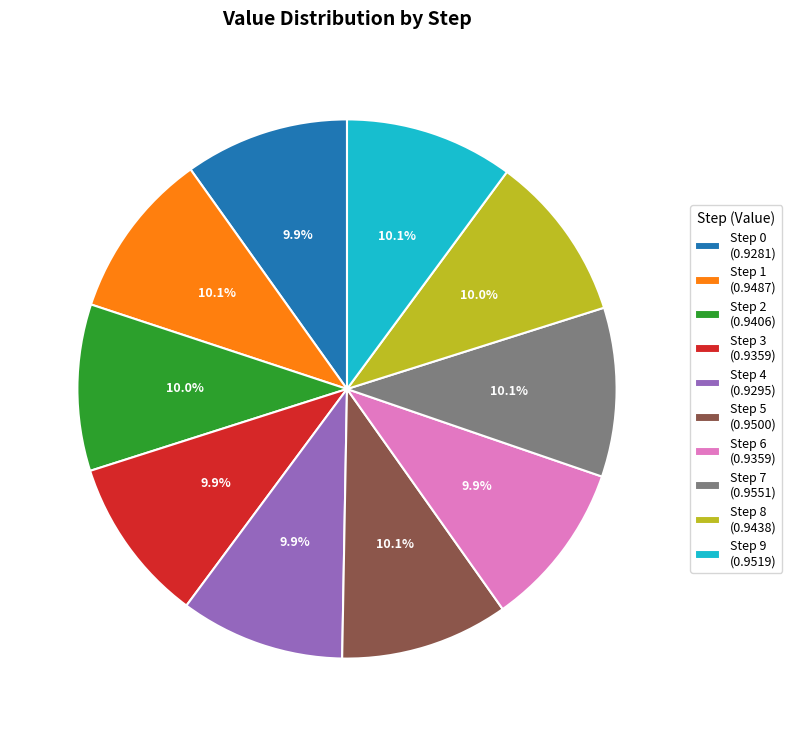

How many slices are in this pie chart?

10